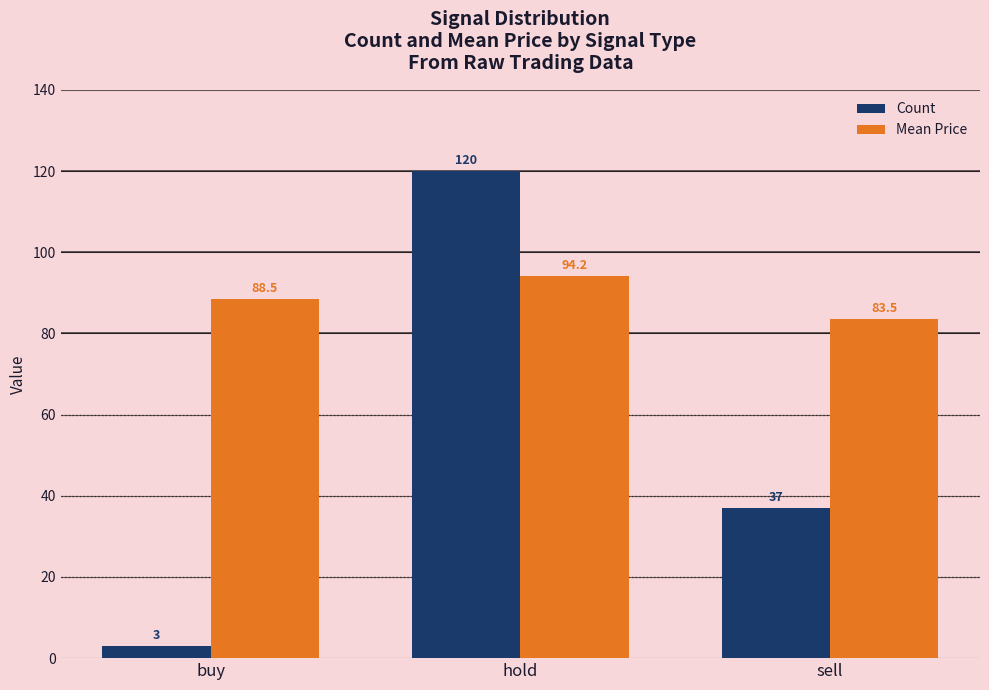

Where is Count nearest to the value 61?

sell